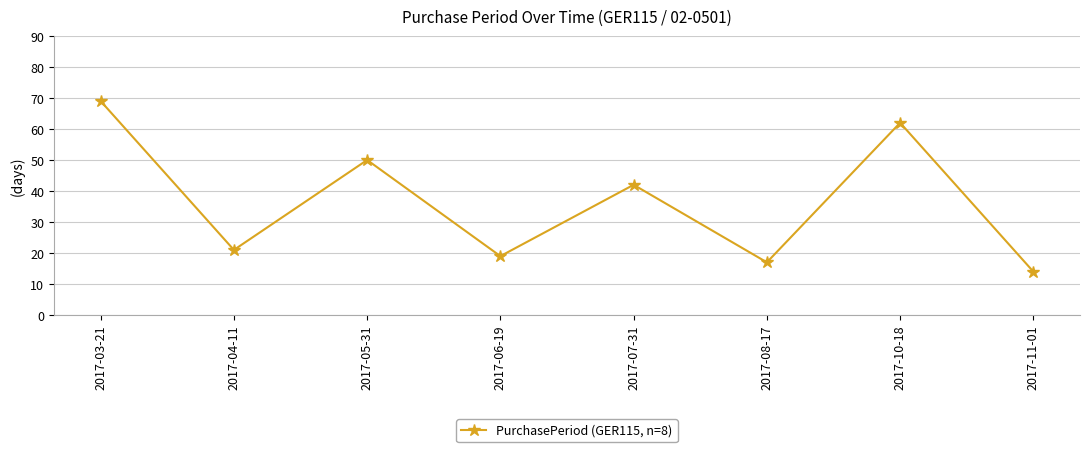

Between 2017-10-18 and 2017-06-19, which is larger?

2017-10-18